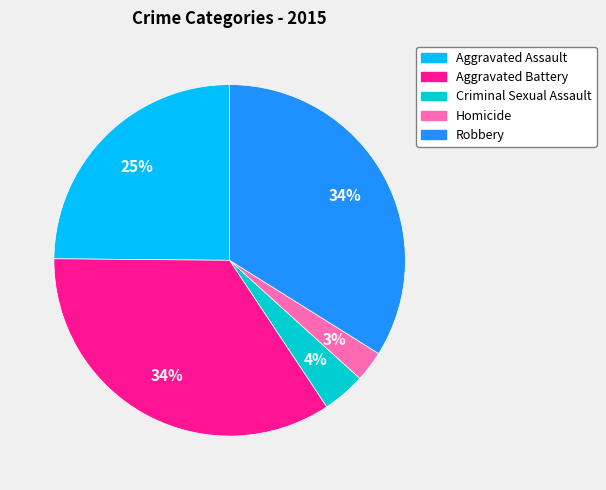

True or false: Robbery accounts for 45% of the total.

False